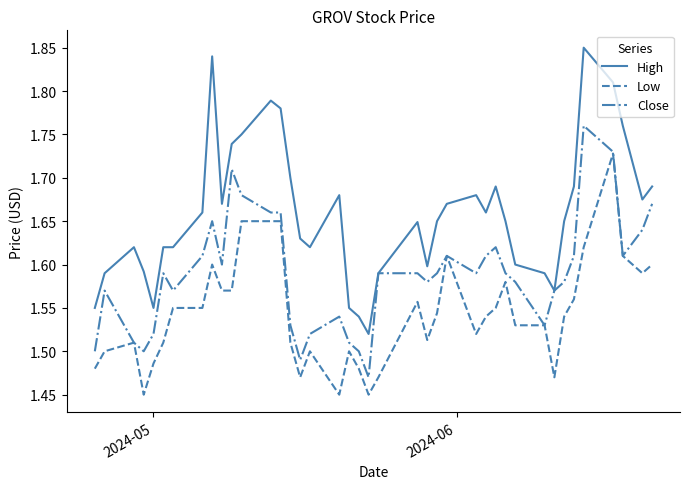

Which series has the largest total across all categories?

High